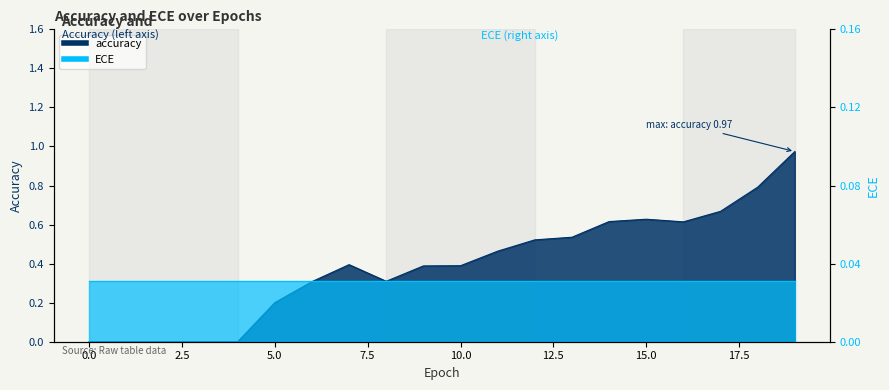

Which has a higher value, 5 or 7?

7